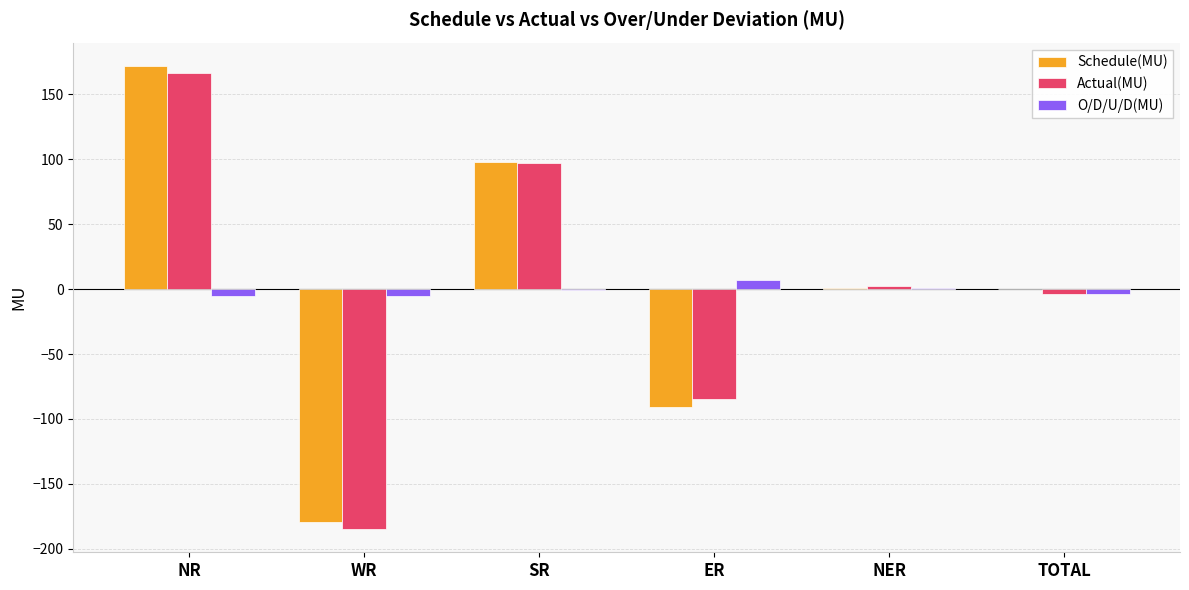

Is the value of Schedule(MU) at SR greater than the value of Actual(MU) at ER?

Yes